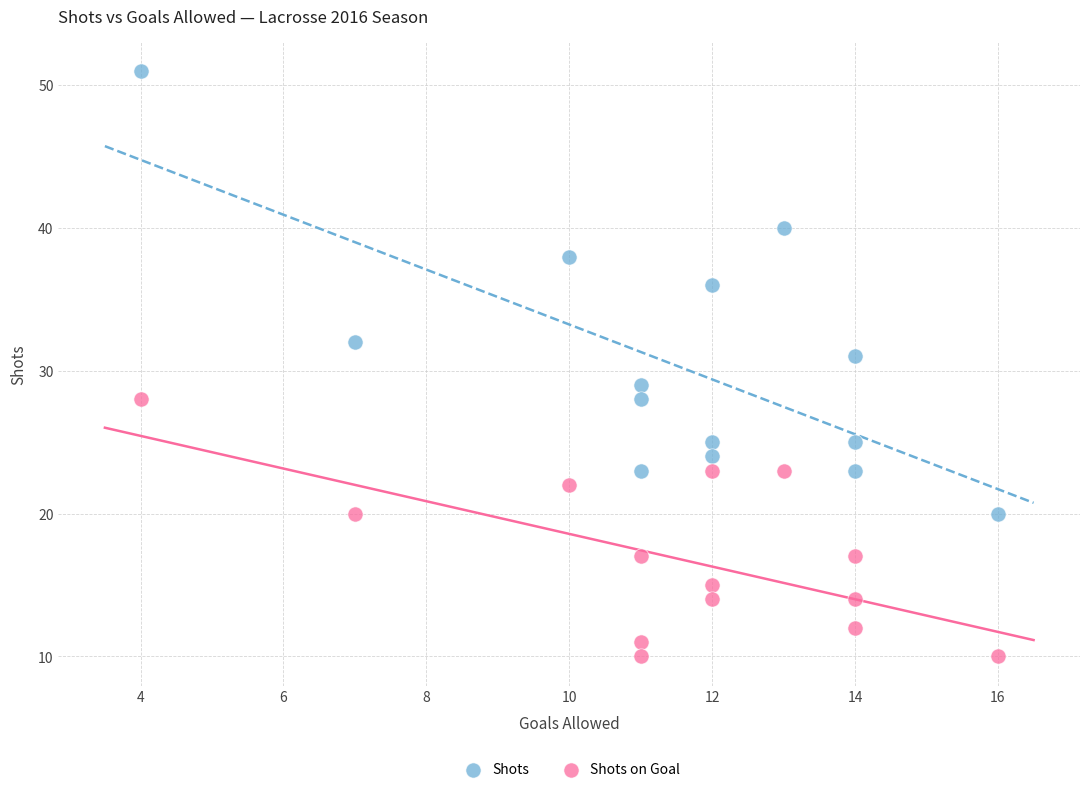

Across all data points, what is the range of Y values (max minus min)?

41